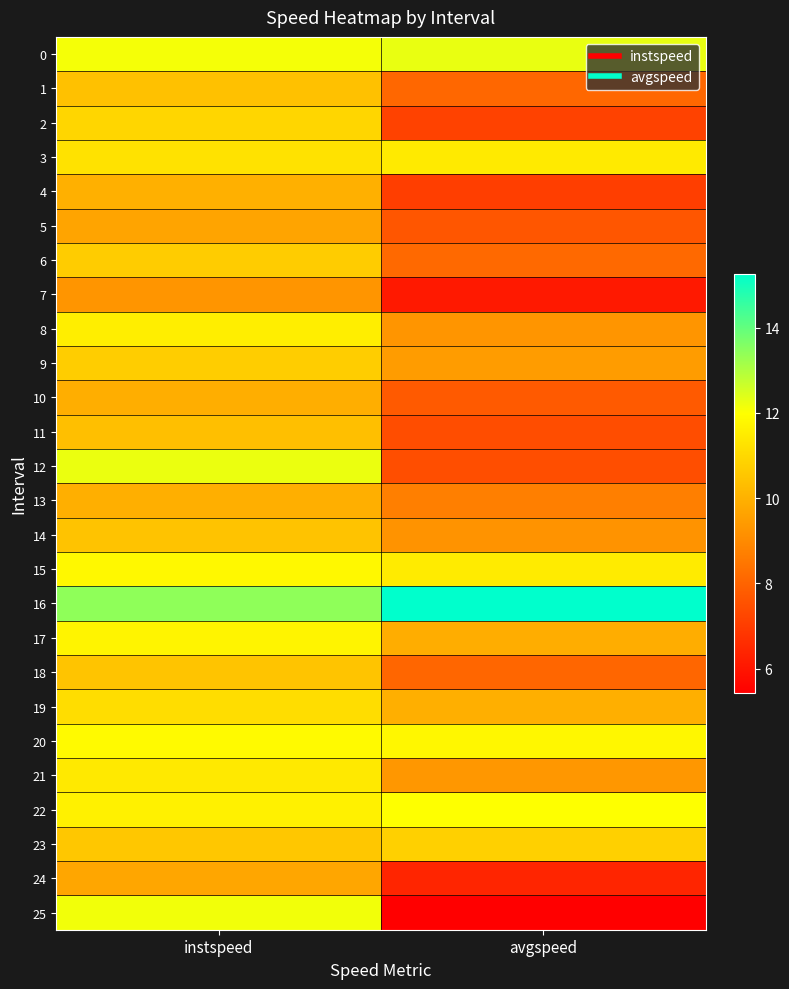

Between instspeed and avgspeed, which is larger?

avgspeed